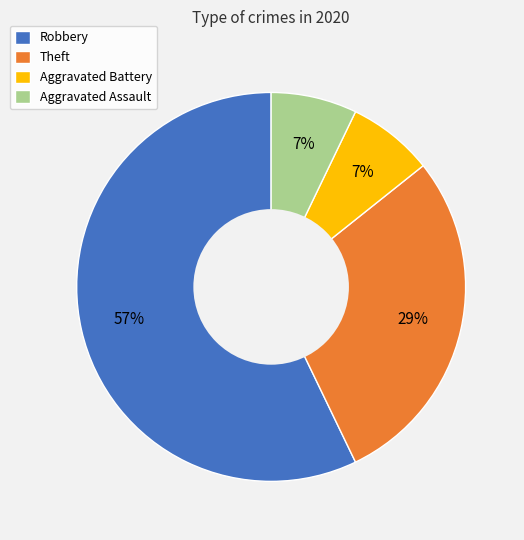

To the nearest percent, what is the difference between the largest and smallest slice percentages?

50%